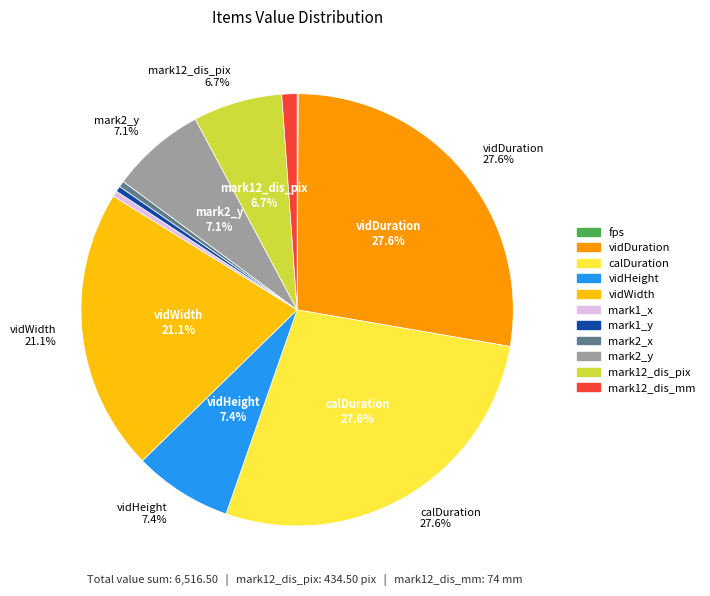

What is the total percentage of fps and mark2_y?

7.2%